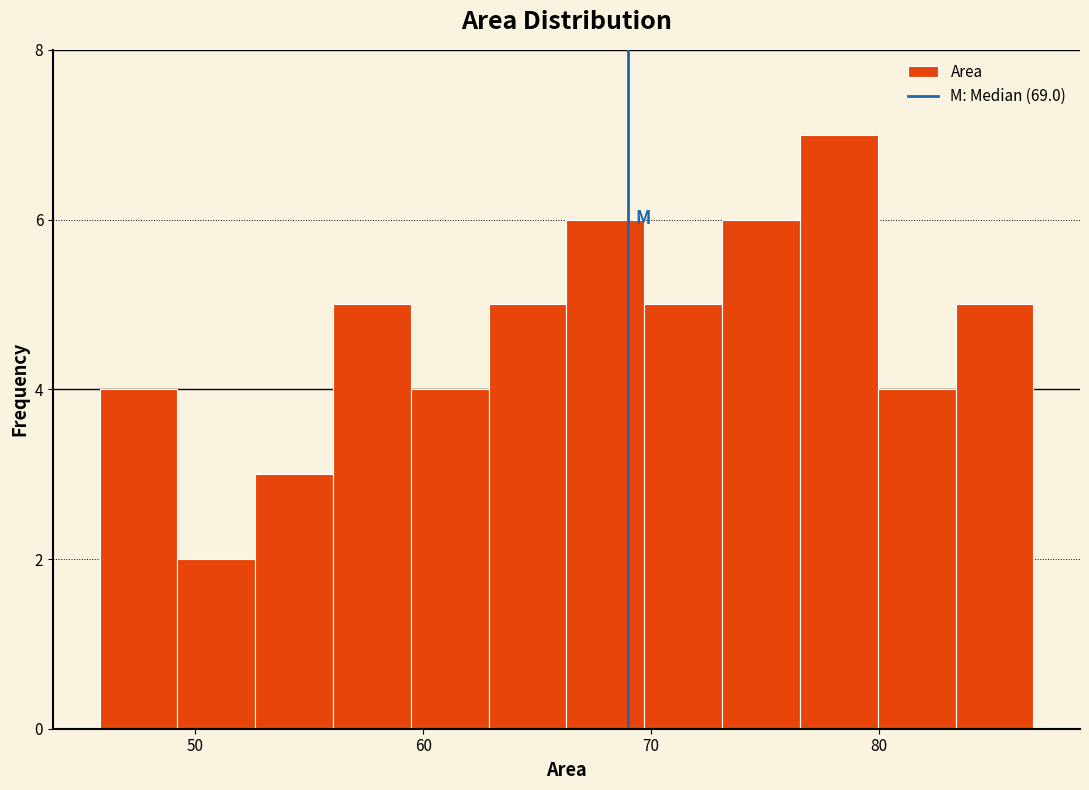

Read against the x-axis, roughly where is the centre of the tallest bar?

78